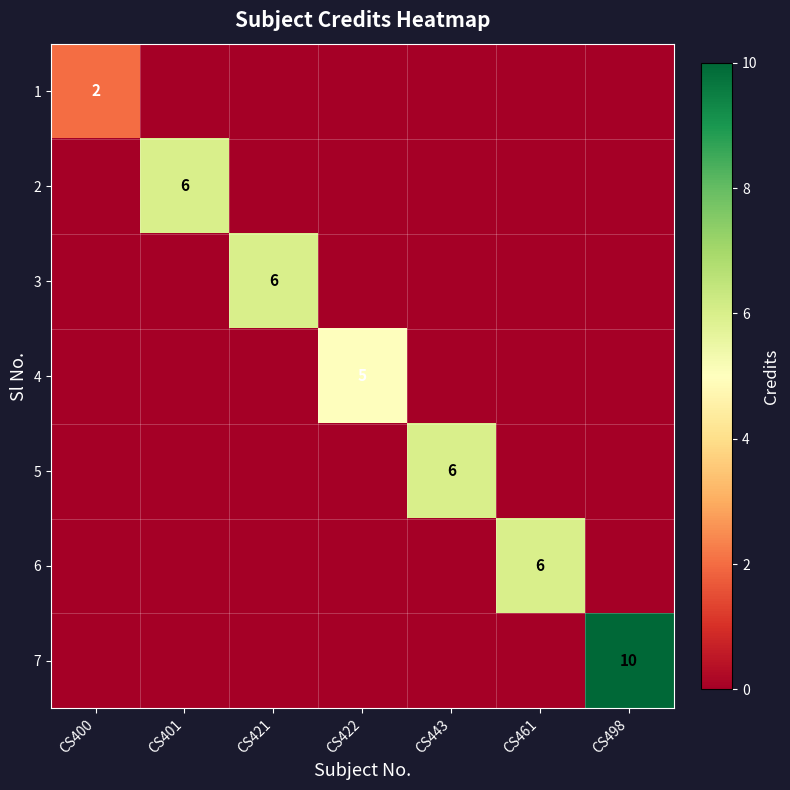

The 1 series shows 2 at CS400. True or false?

True